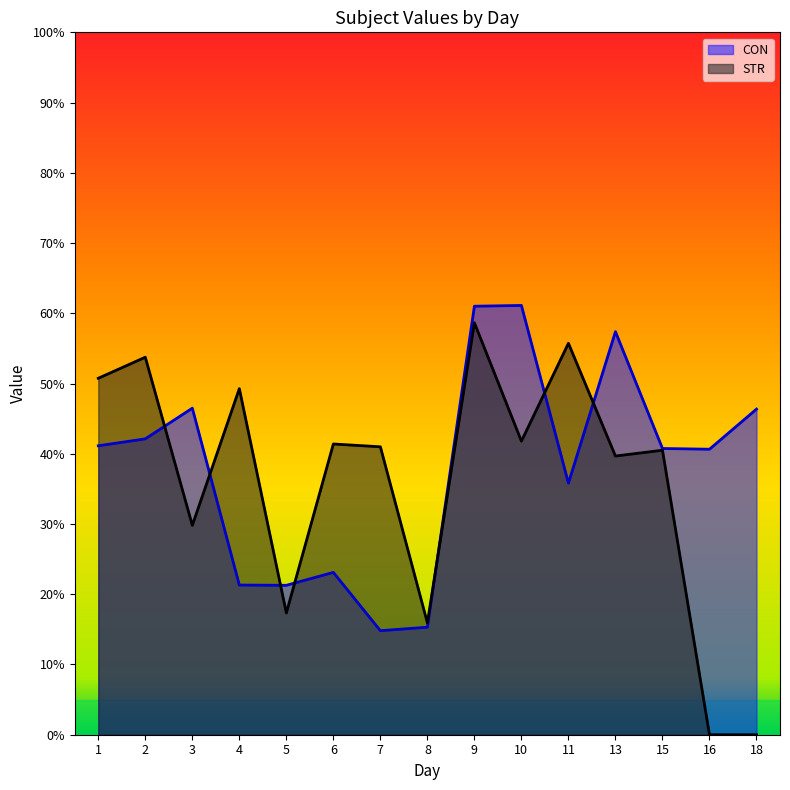

What is the maximum value for STR?

58.7